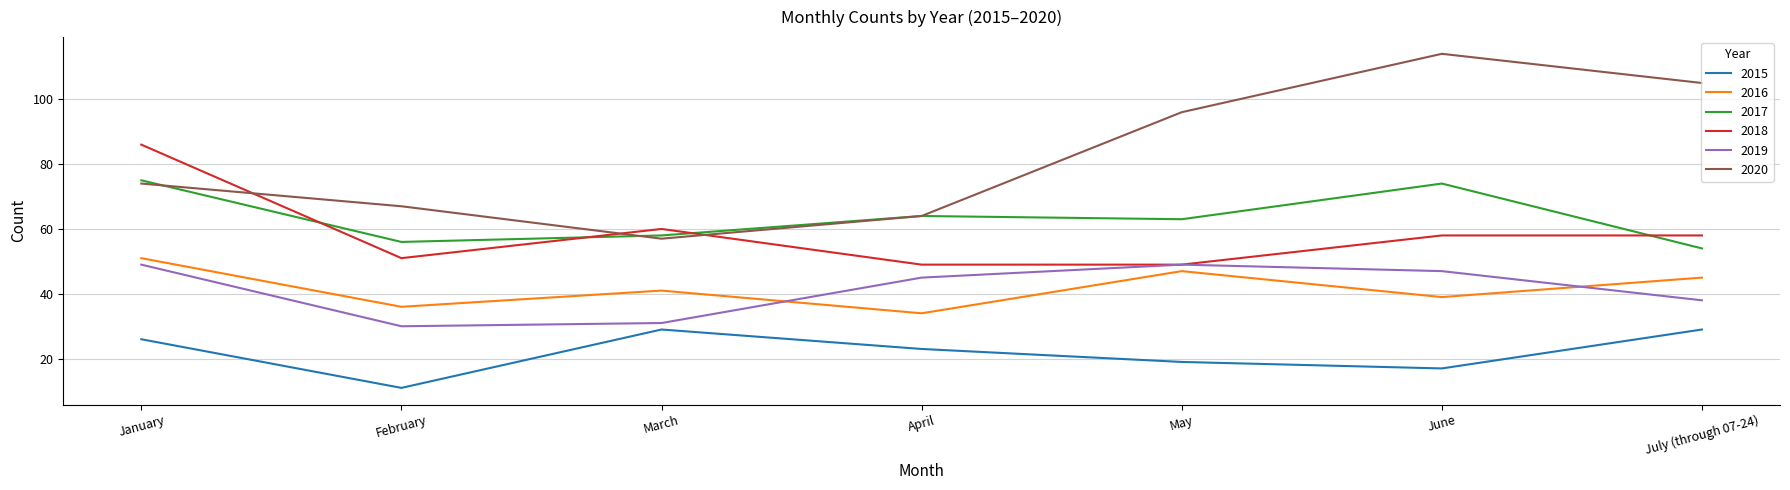

Is the value of 2019 at February greater than the value of 2020 at June?

No